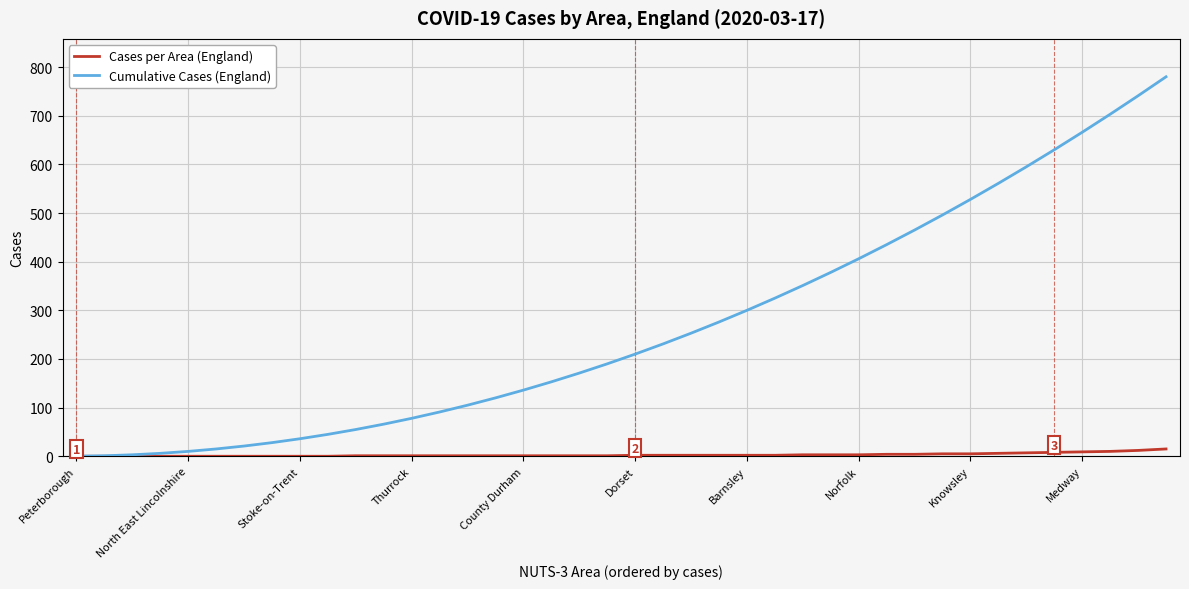

What is the maximum value shown in the chart?

780